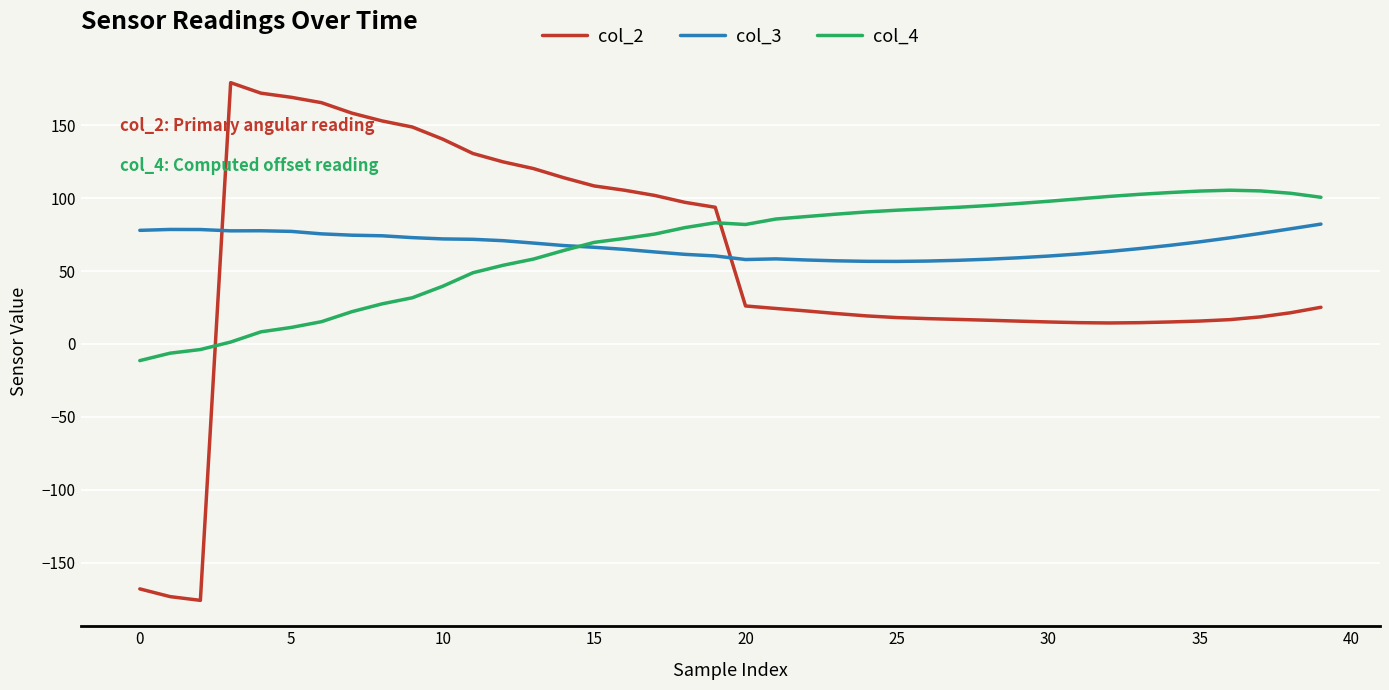

What is the lowest value of the col_3 series?

56.6